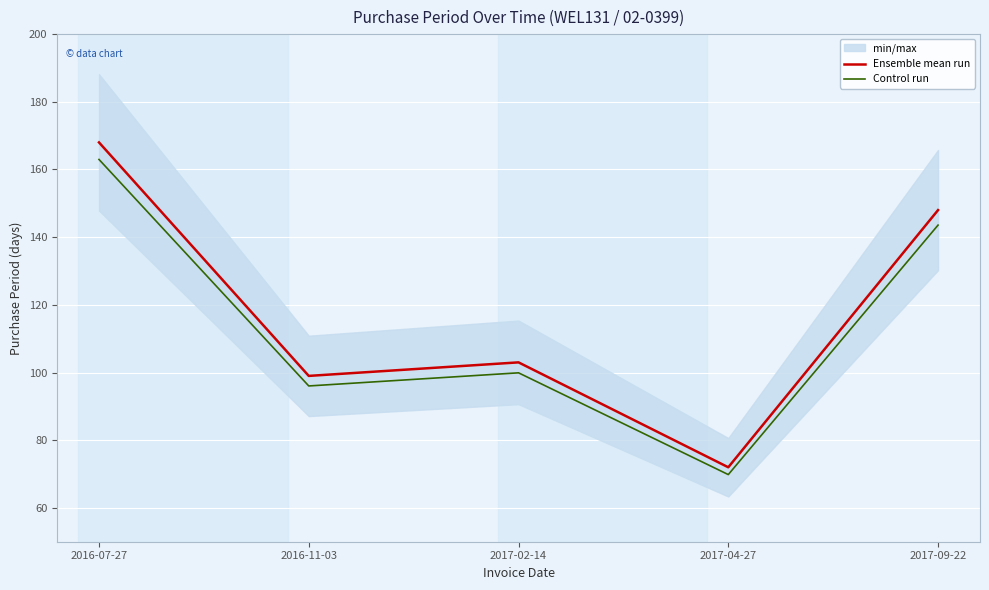

At which category does Control run reach its first local valley?

2016-11-03